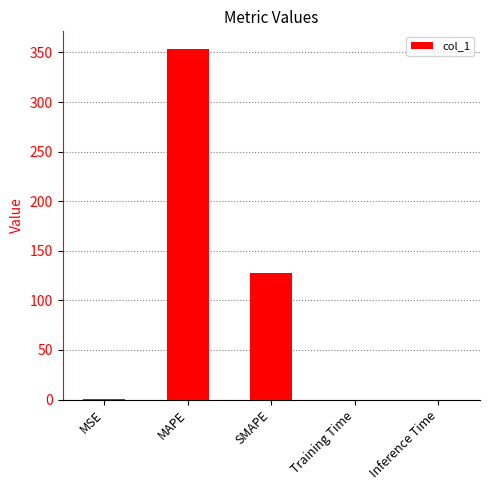

Count the number of data series in this chart.

1